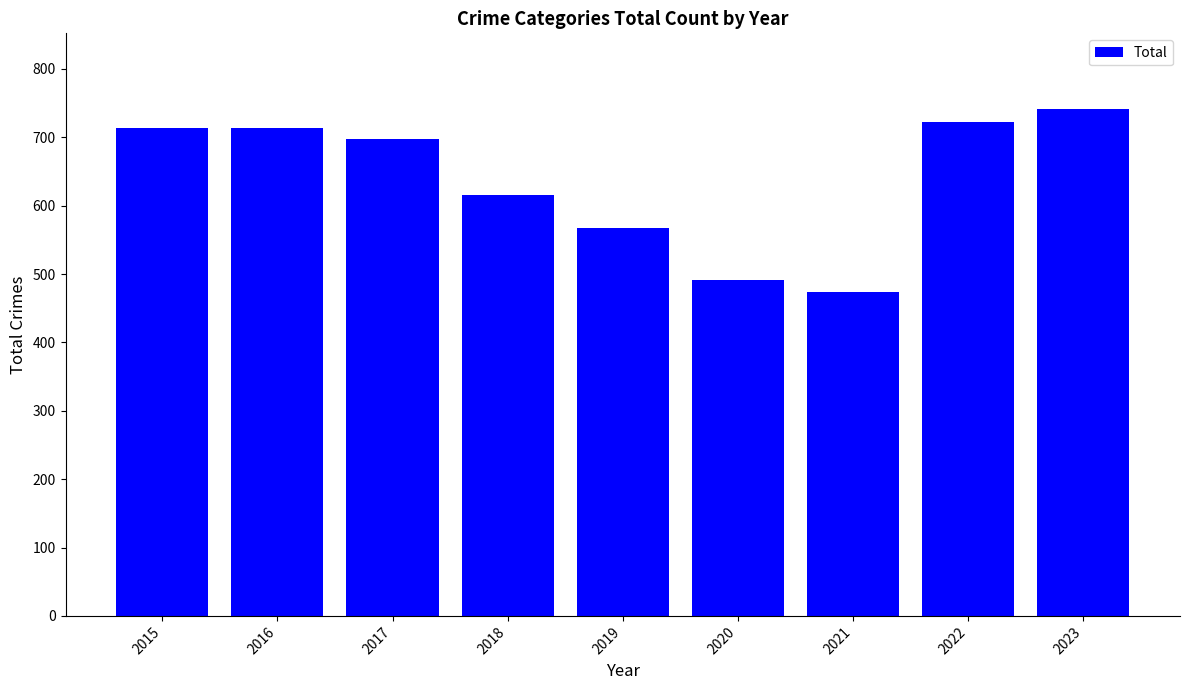

How many bars are there in total?

9